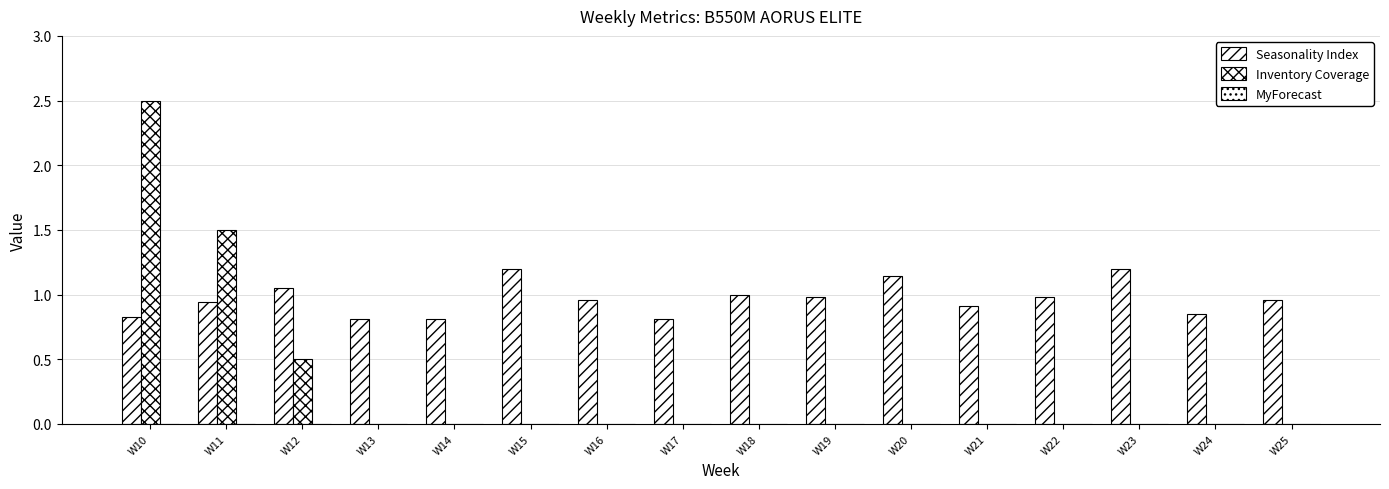

At how many categories does at least one series exceed 0?

16